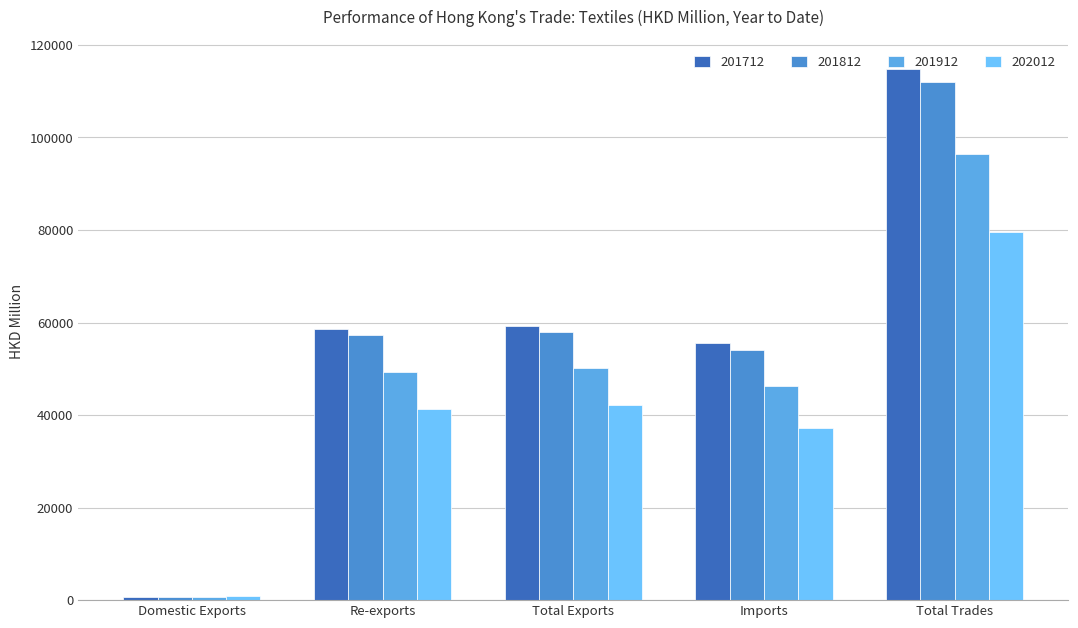

The value of 202012 at Total Exports is 42243.2. True or false?

True